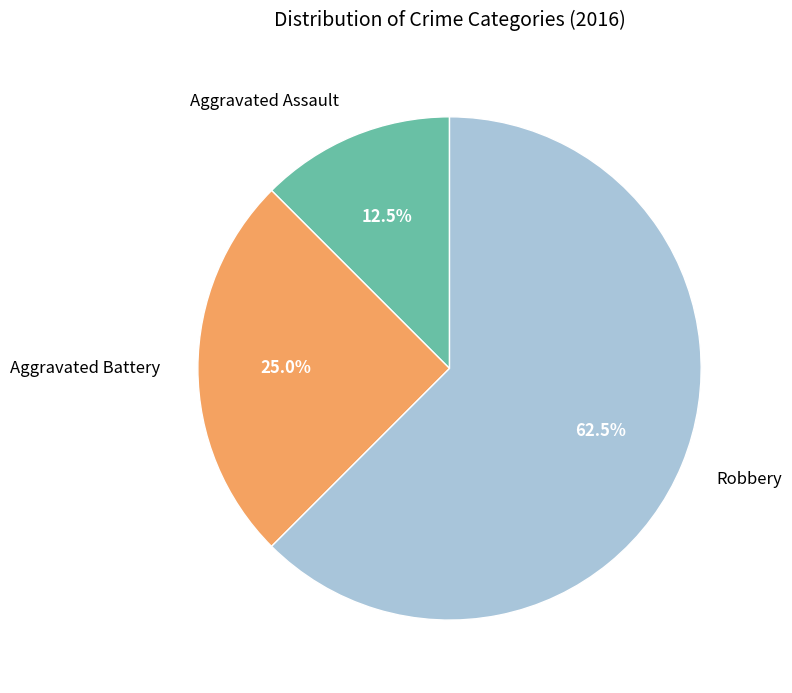

How many segments does this pie chart have?

3